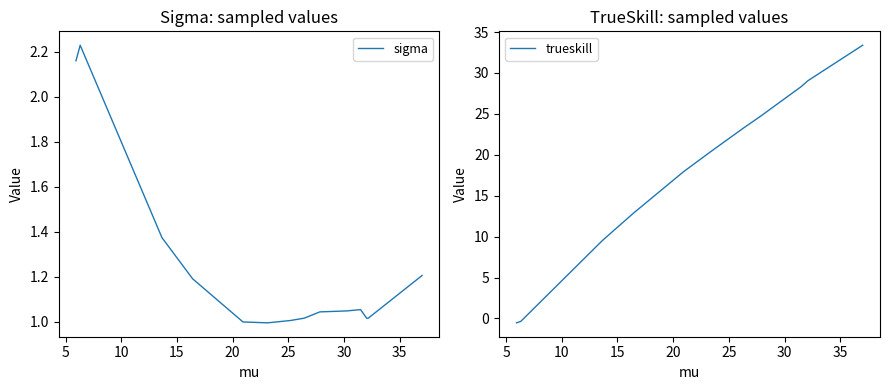

What is the label of the 6th point from the left?

25